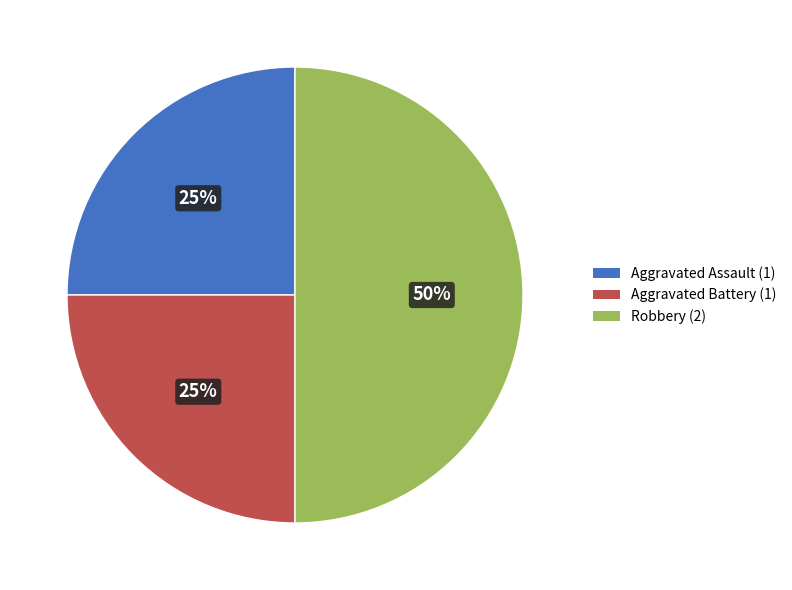

Combined, do Aggravated Assault and Robbery account for over 50%?

Yes